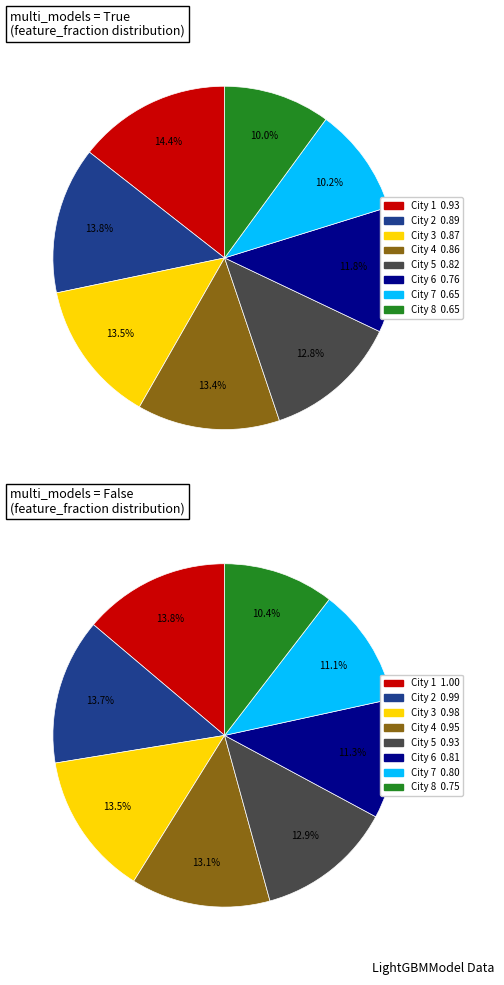

Between 7 and 10, which is larger?

10